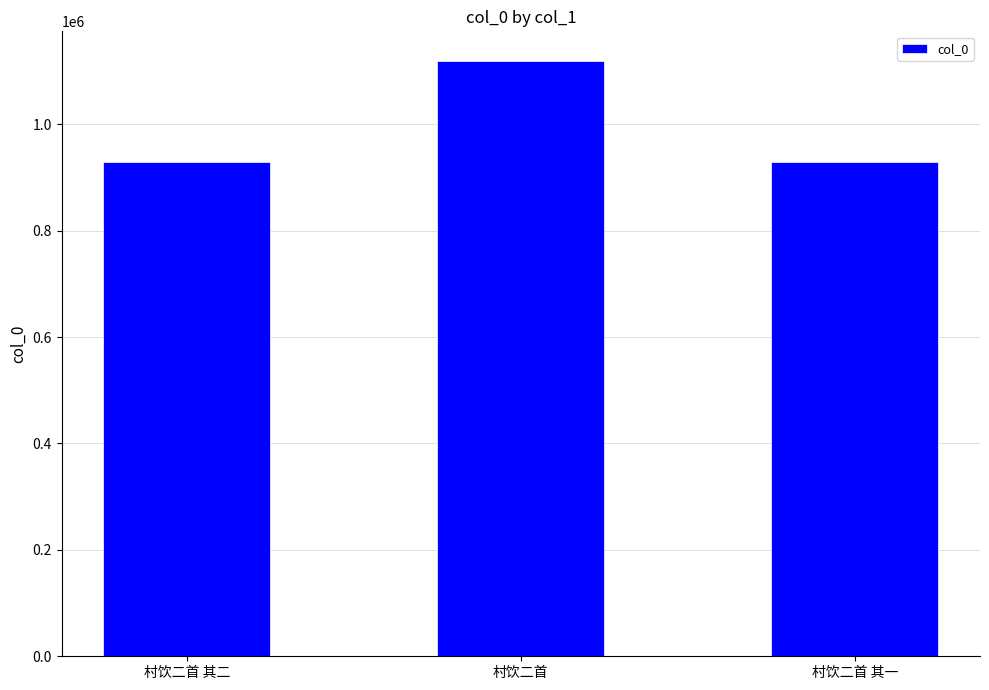

How many categories are shown in the chart?

3